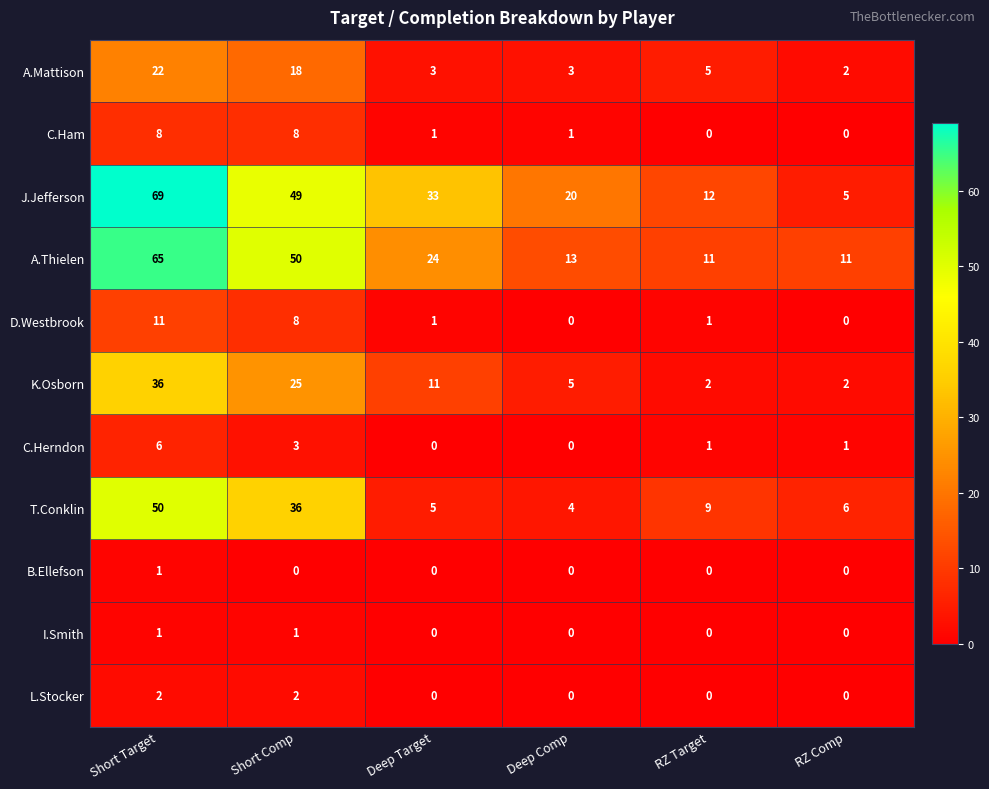

What is the spread (max minus min) of values at Deep Comp?

20